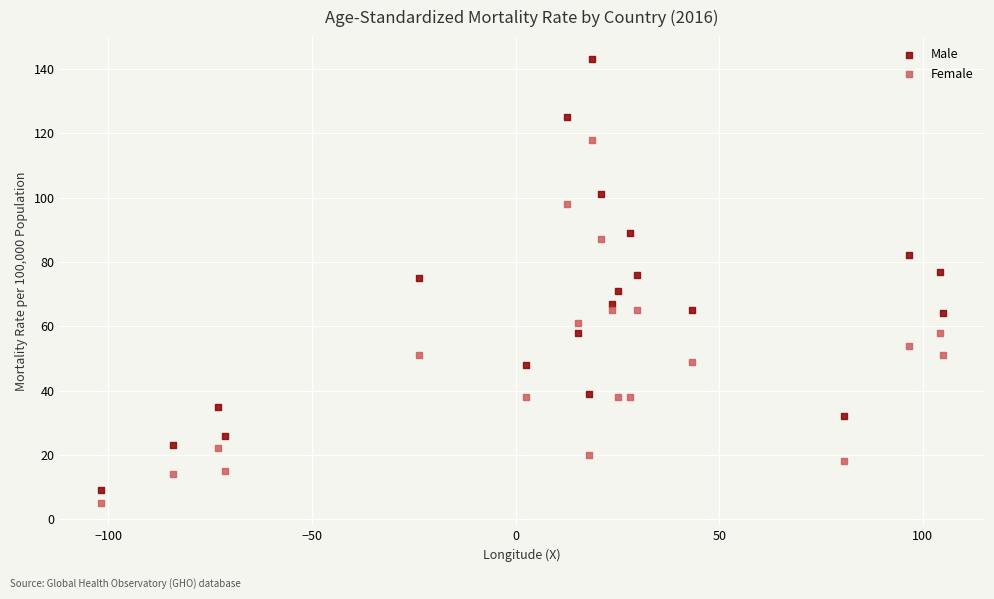

Which series reaches the maximum Y coordinate?

Male